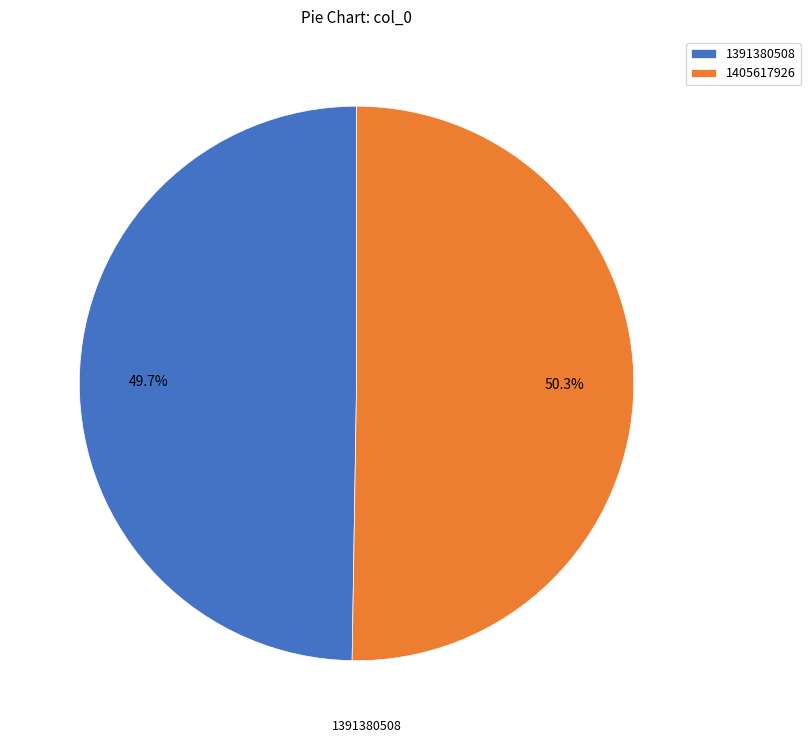

Which category accounts for the majority?

1405617926